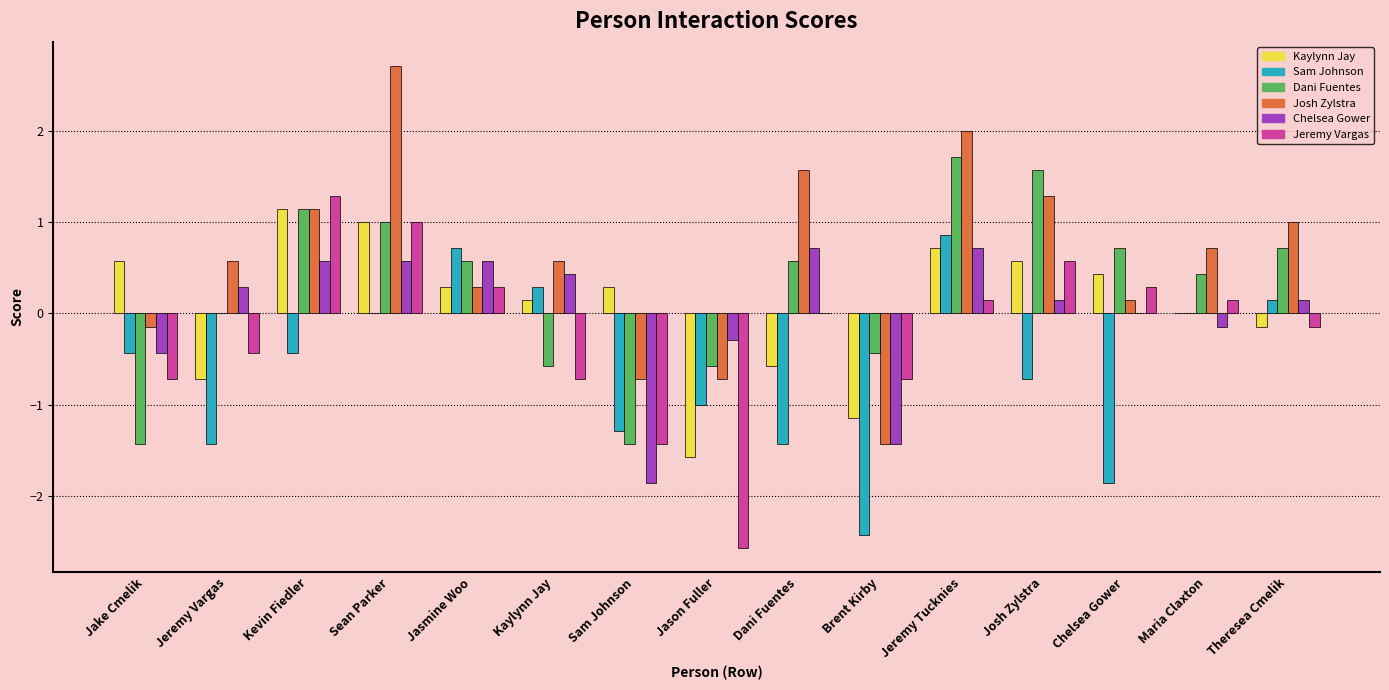

Count the number of categories in the chart.

15